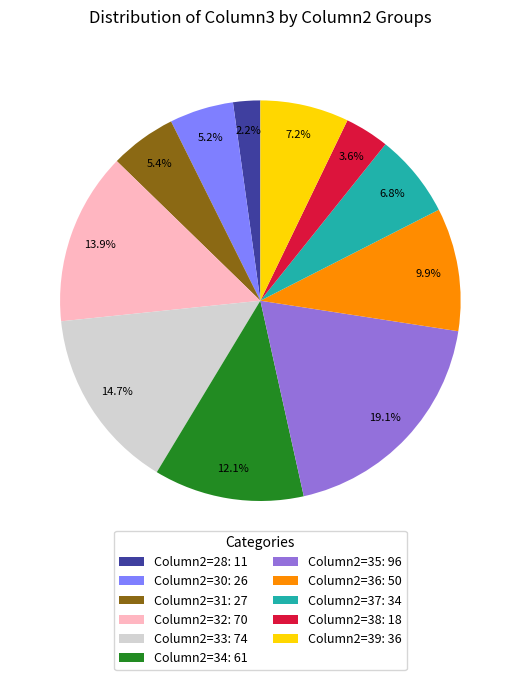

How many segments does this pie chart have?

11